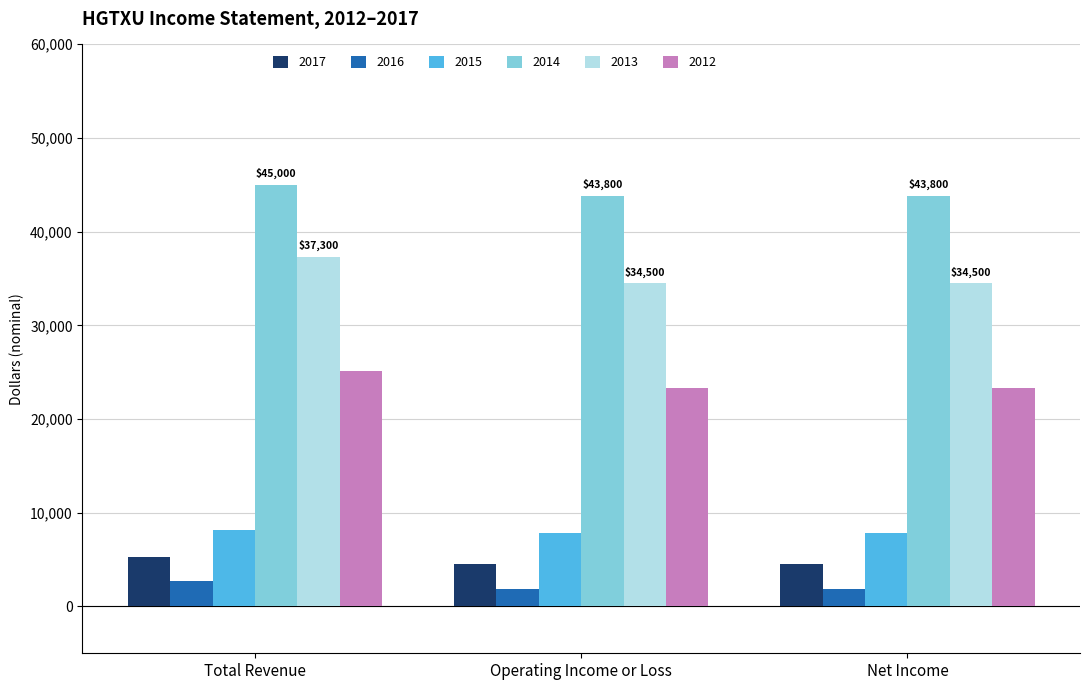

What is the highest value of the 2017 series?

5300